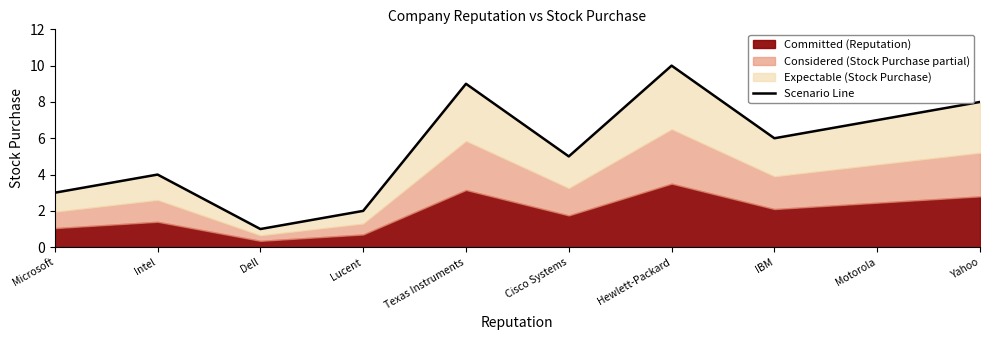

Where is the data nearest to the value 5?

Cisco Systems